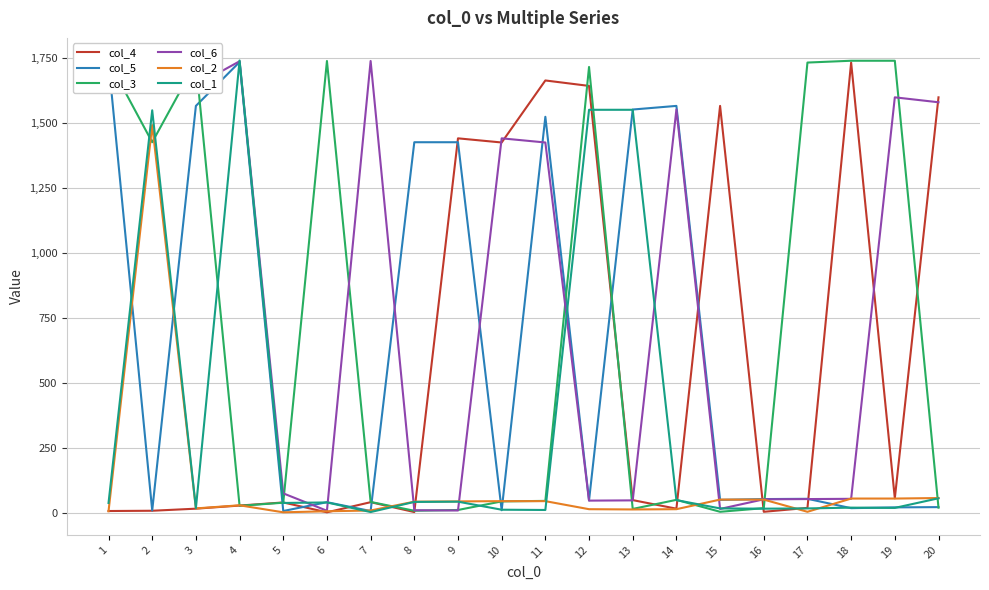

Where does the col_4 series first go above 40?

9